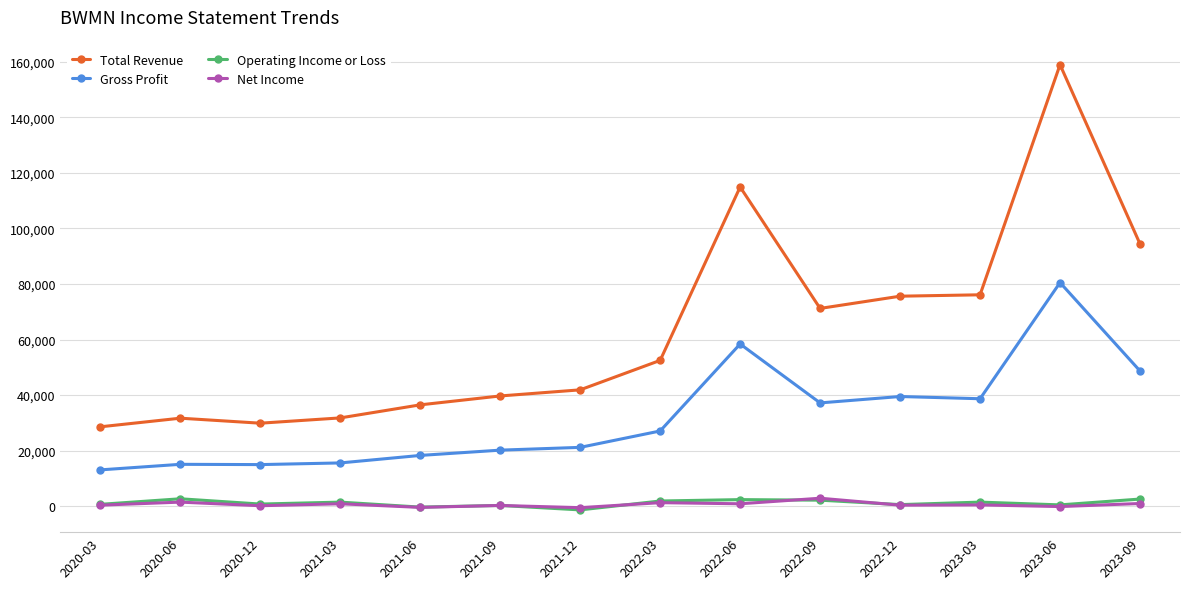

The value of Net Income at 2021-06 is -400. True or false?

True